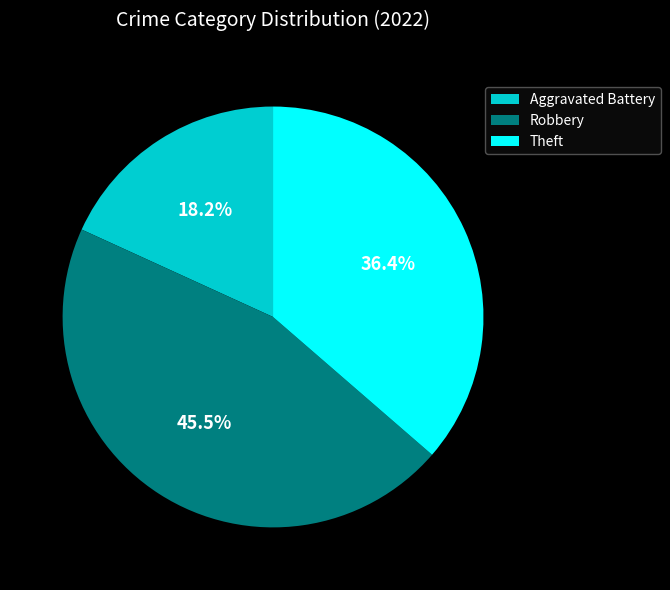

True or false: Aggravated Battery accounts for 13% of the total.

False